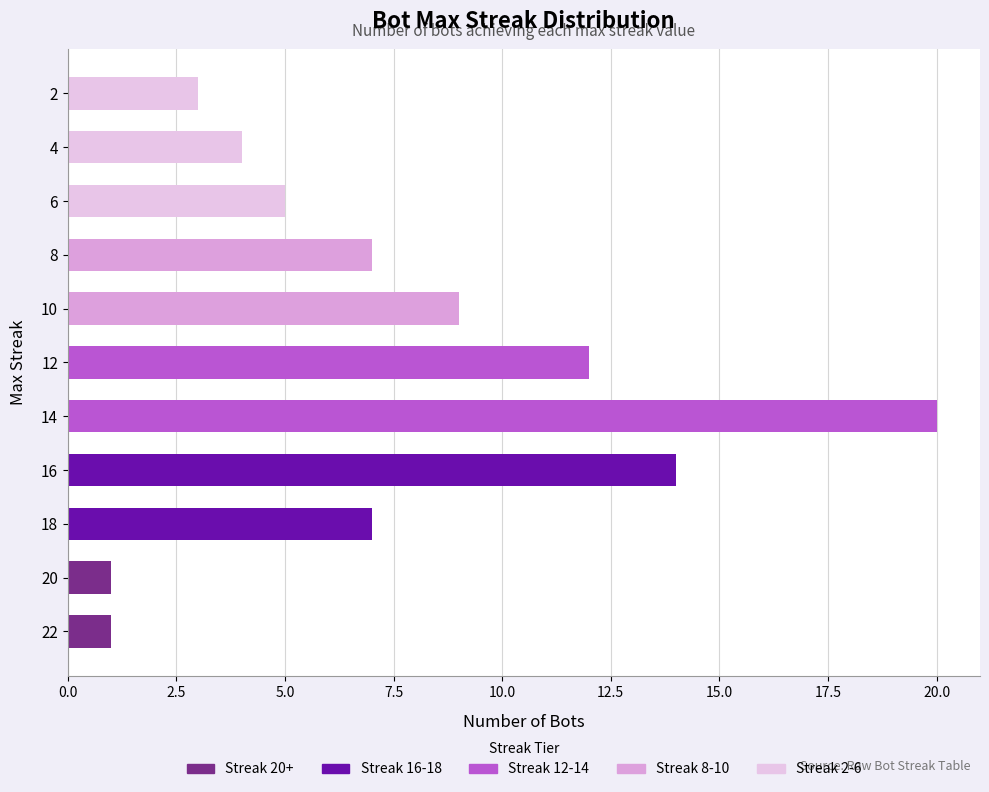

How many series are shown in this chart?

1